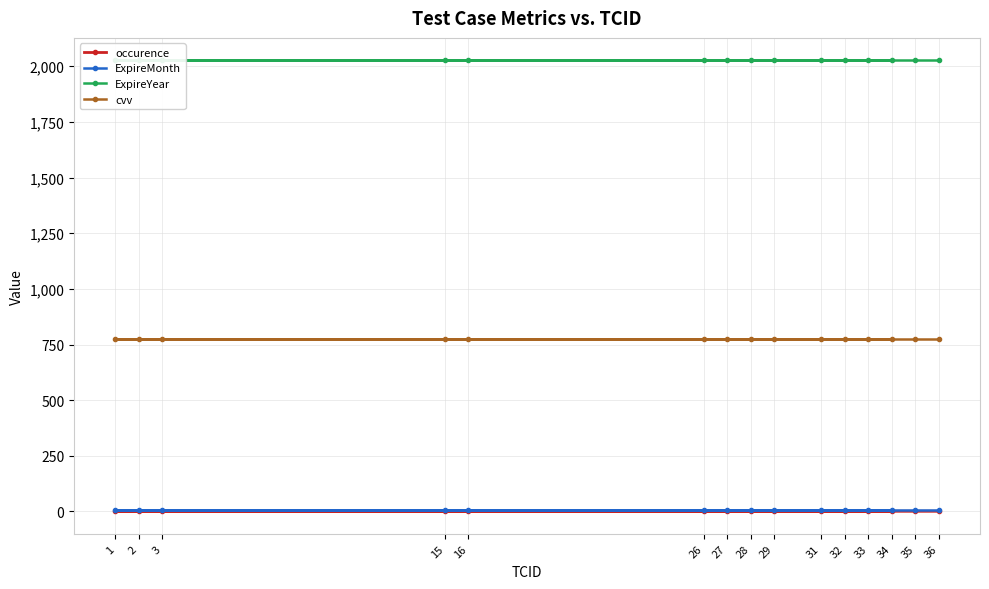

Is it true that occurence equals 1 at 28?

True